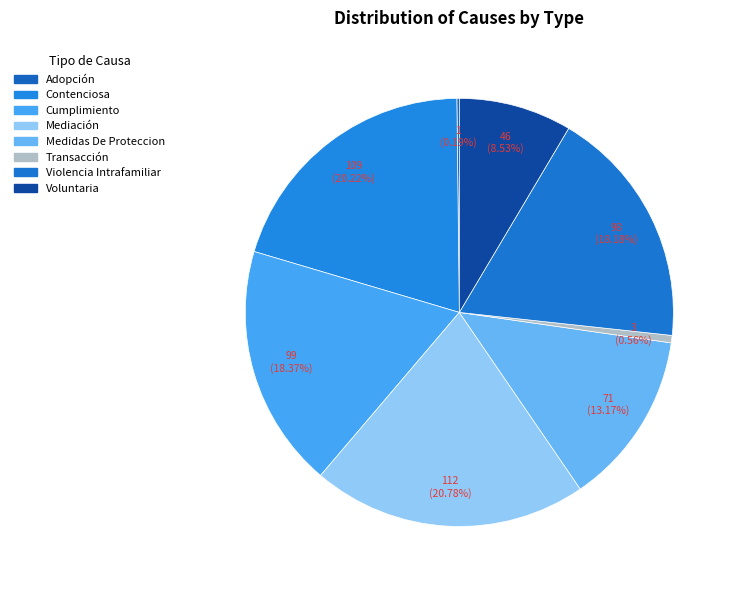

Rank the categories by value from lowest to highest.

Adopción, Transacción, Voluntaria, Medidas De Proteccion, Violencia Intrafamiliar, Cumplimiento, Contenciosa, Mediación